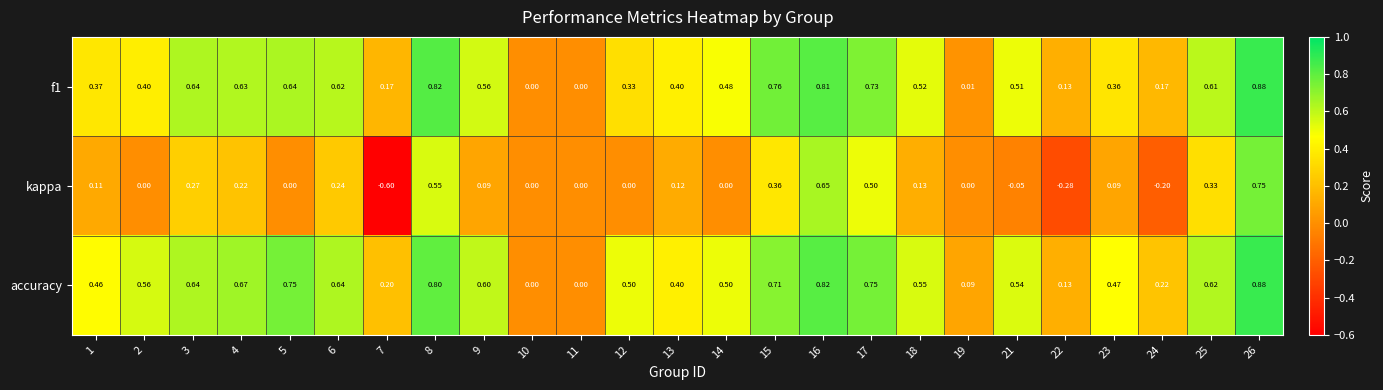

Which series has the largest range (max minus min)?

kappa